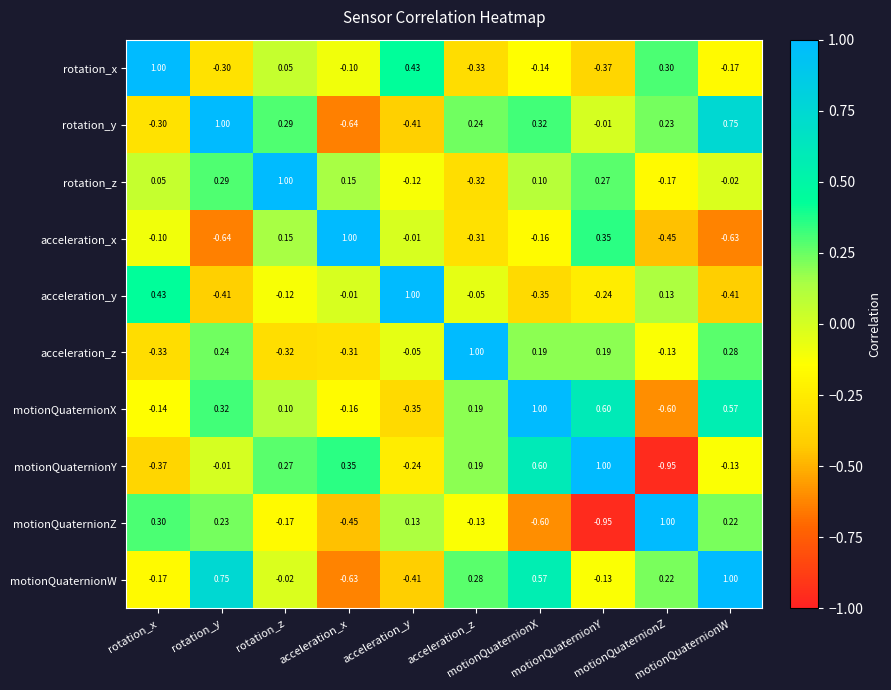

How many categories are shown in the chart?

10